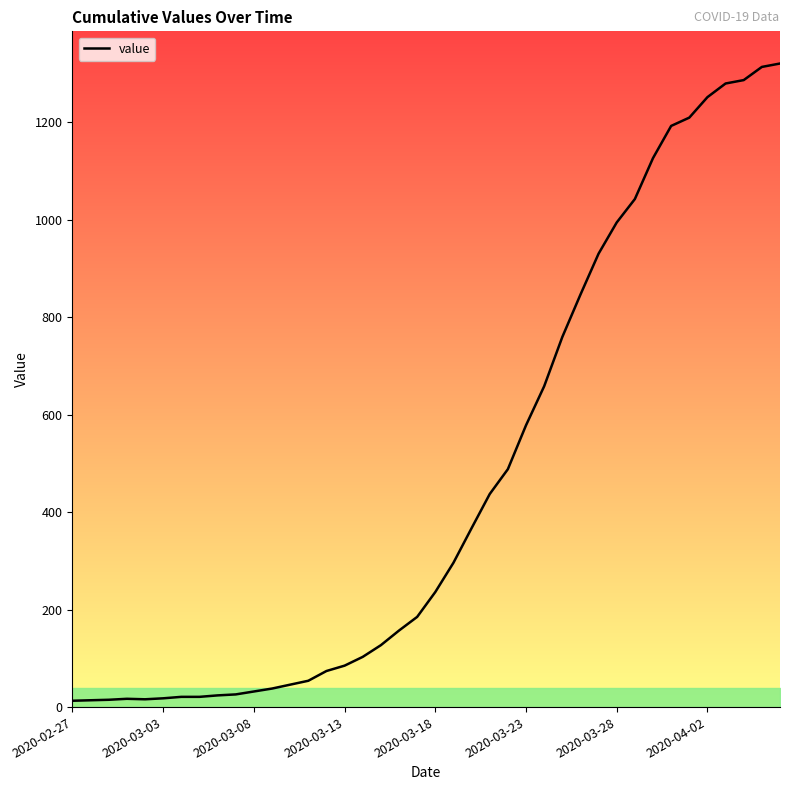

What is the difference between the second highest and second lowest values?

1299